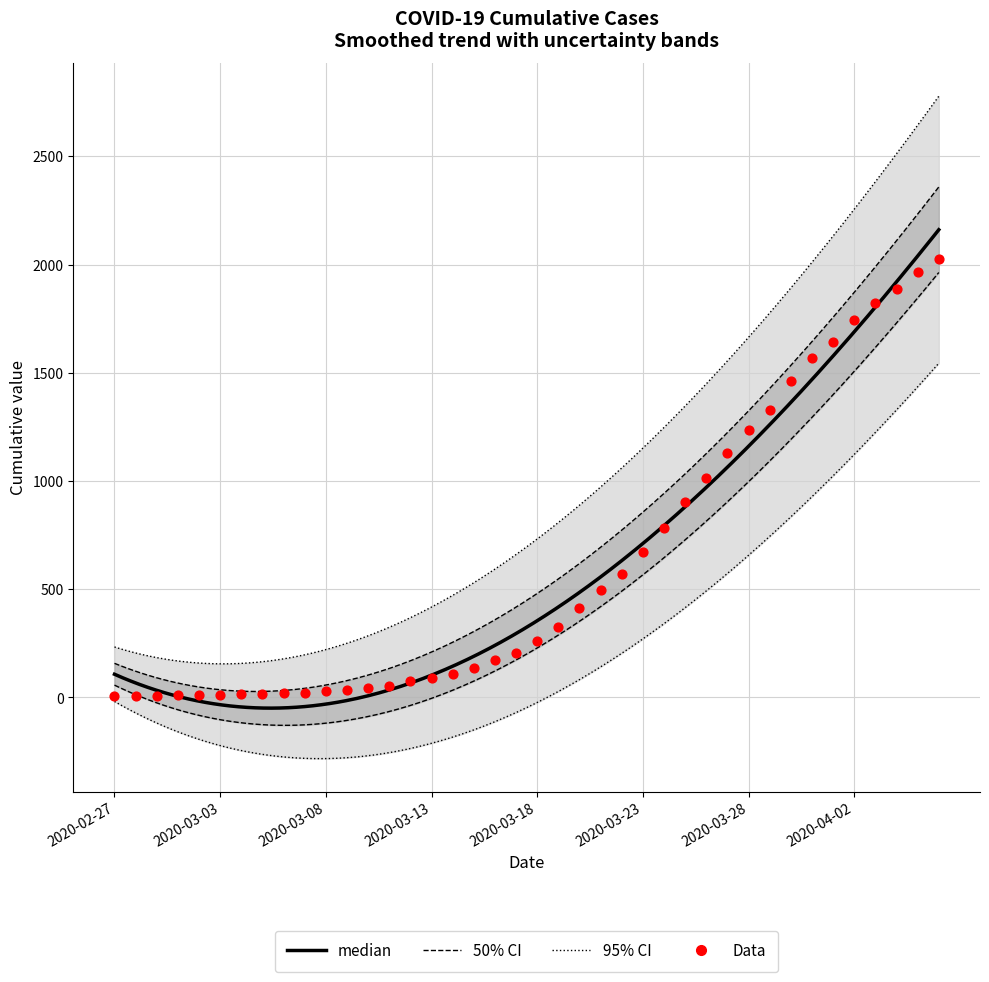

What is the ratio of the value at 2020-03-09 to the value at 2020-03-02?

3.5